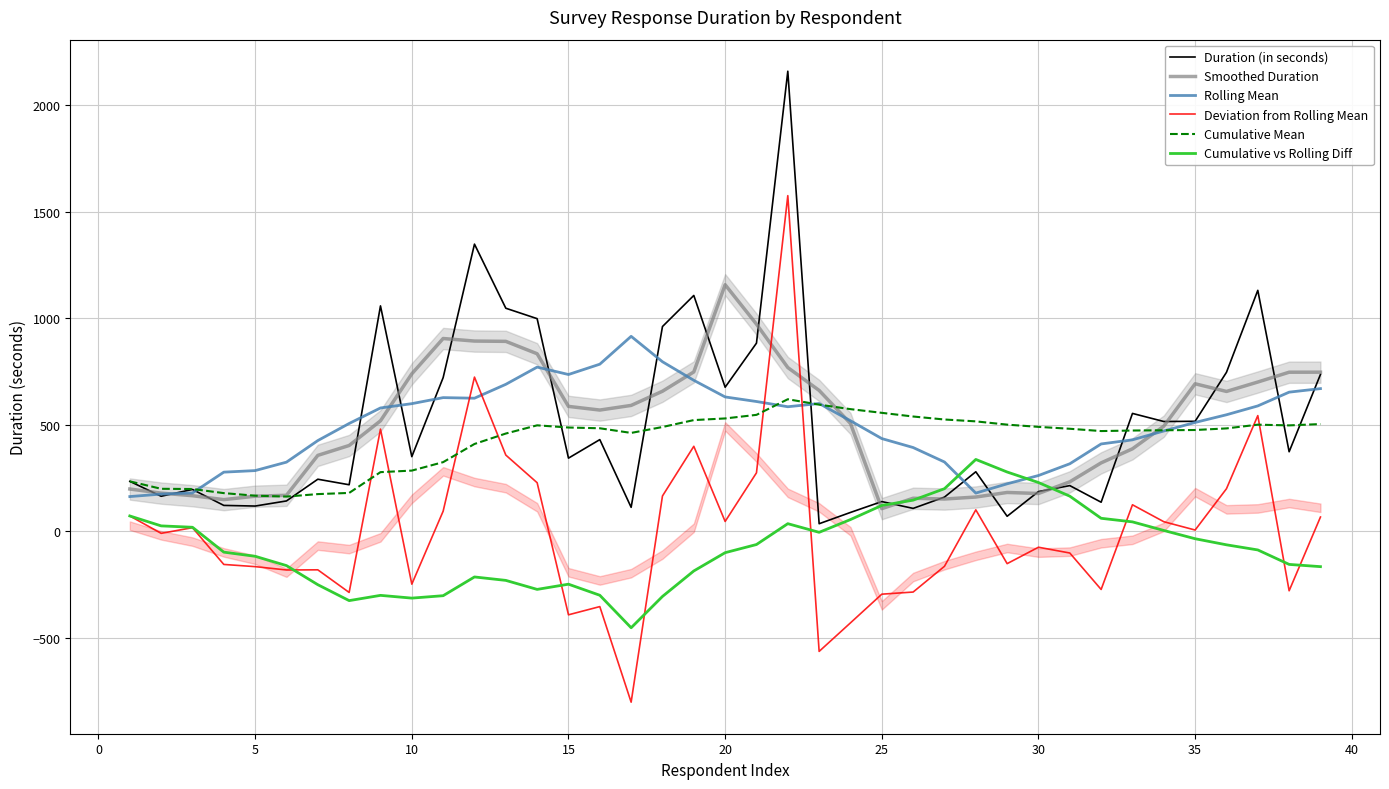

How many data points in Smoothed Duration are above 518?

20